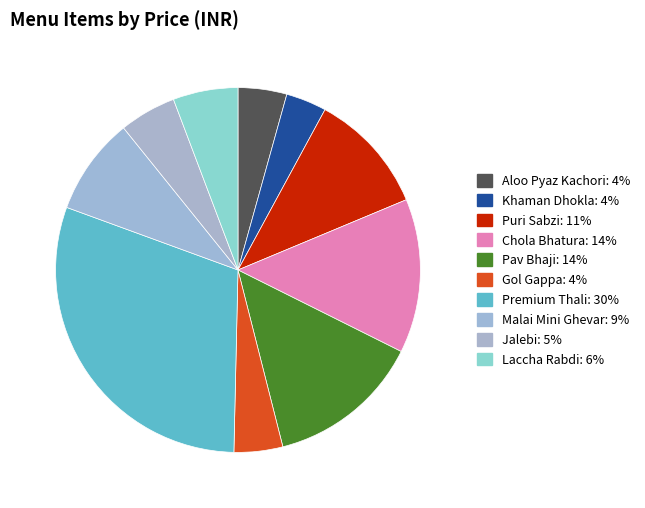

To the nearest percent, what is the difference between the Laccha Rabdi and Aloo Pyaz Kachori slice percentages?

1%